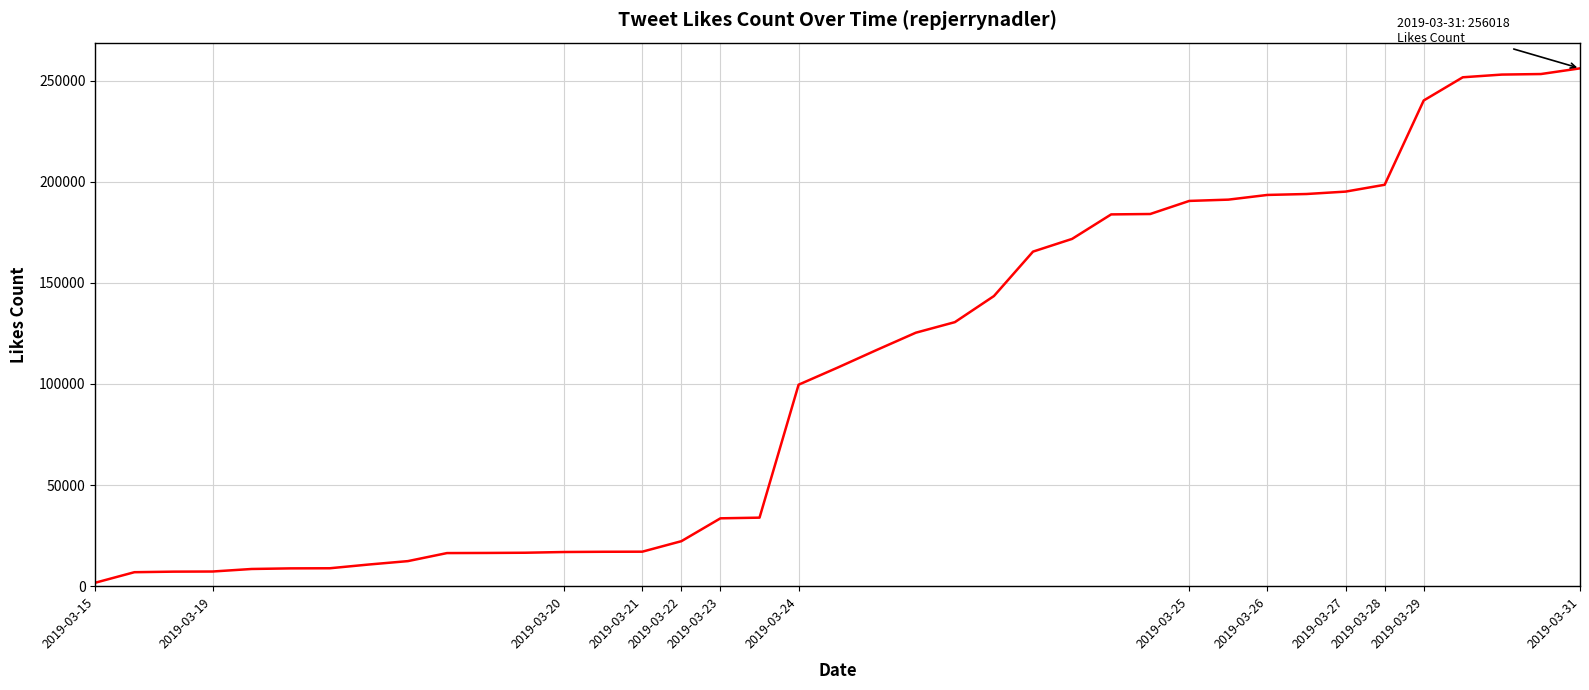

How many lines are shown in the chart?

1